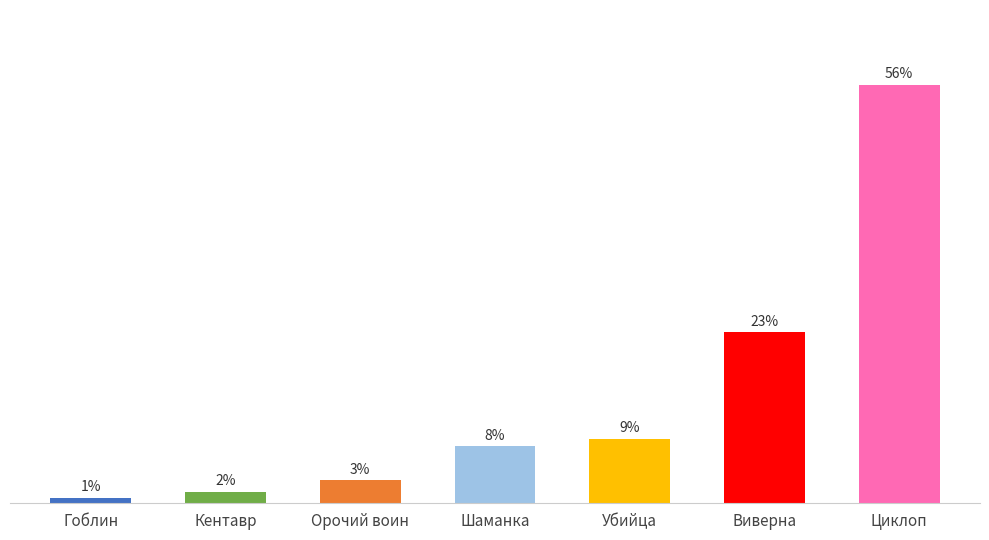

Is it true that the value at Кентавр is 0.6?

False